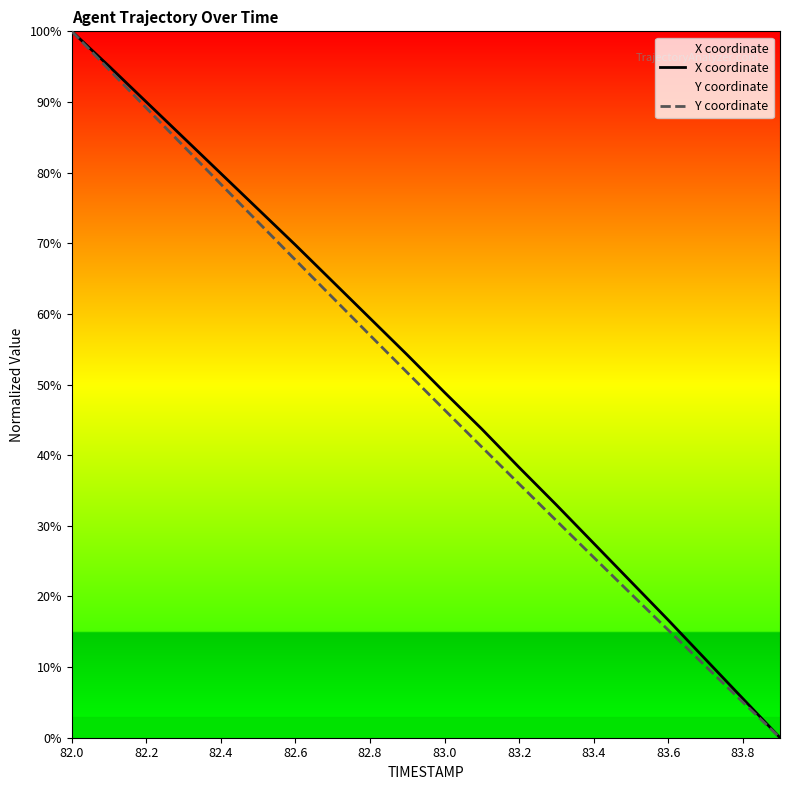

What is the label of the 18th point from the left?

17